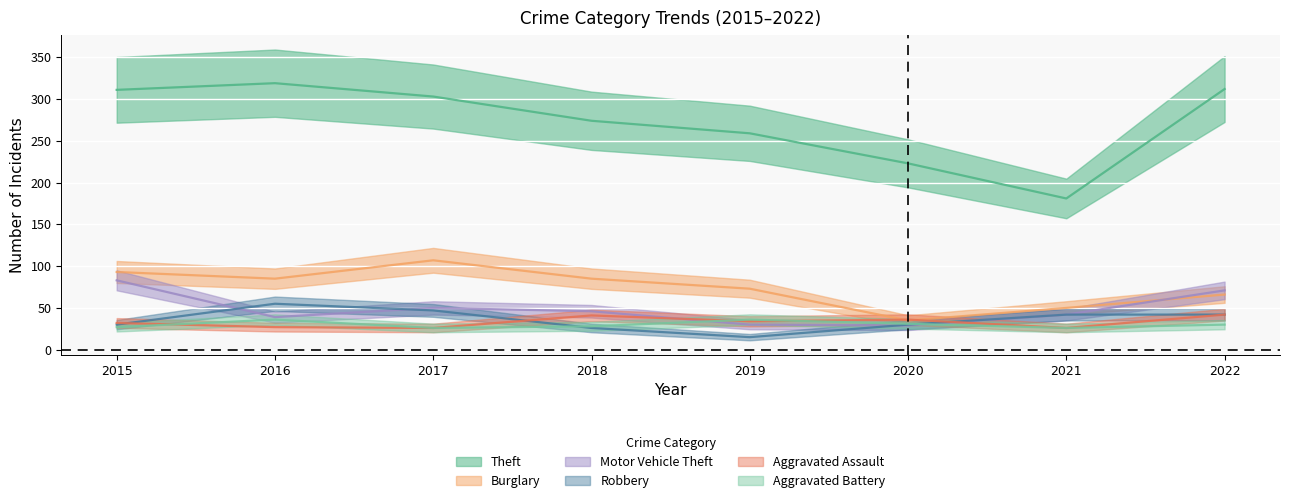

What is the value of the Motor Vehicle Theft point at the 4th from the left?

46